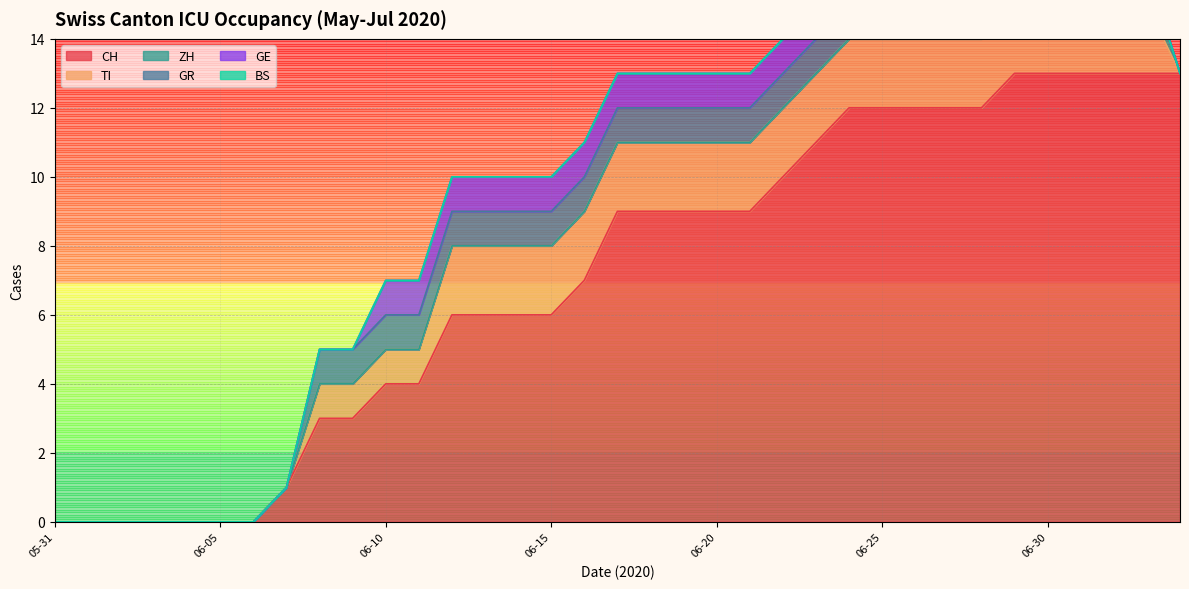

Is it true that CH equals 8 at 2020-06-03?

False